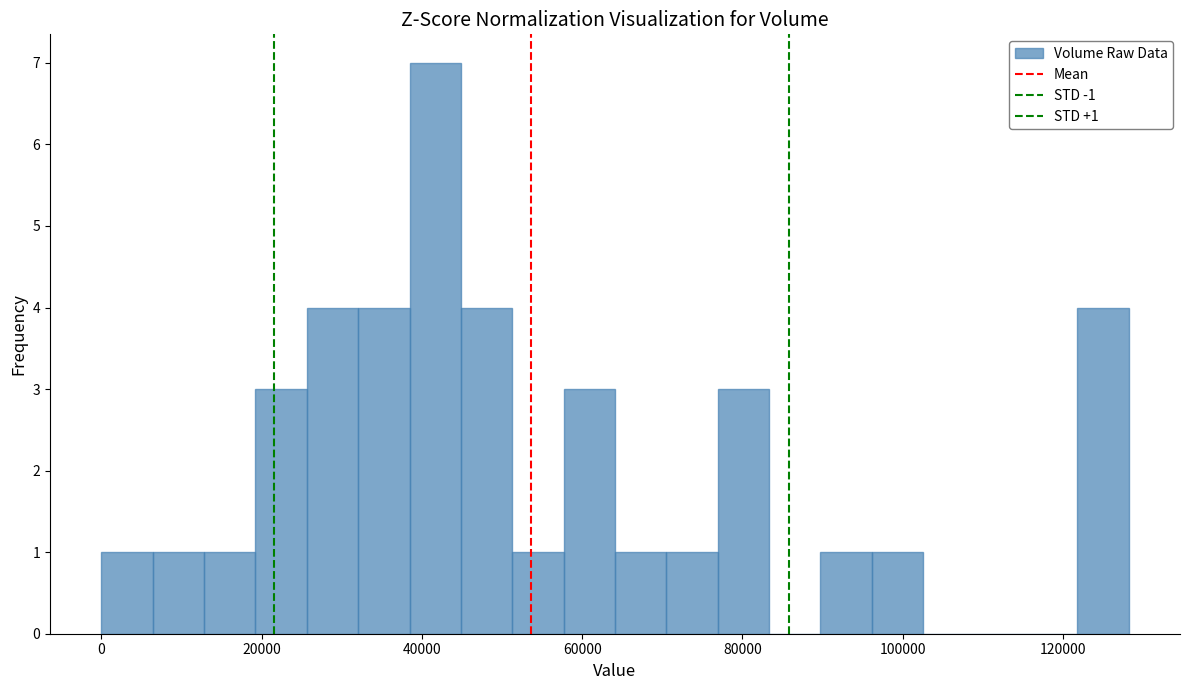

Read against the x-axis, roughly where is the centre of the tallest bar?

42000